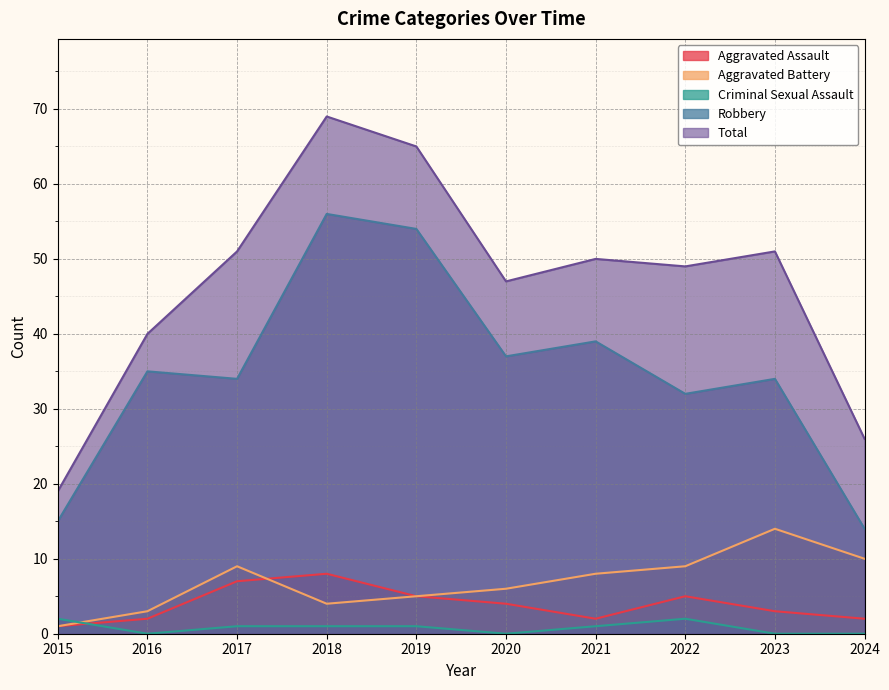

True or false: Total and Robbery intersect in this chart.

False